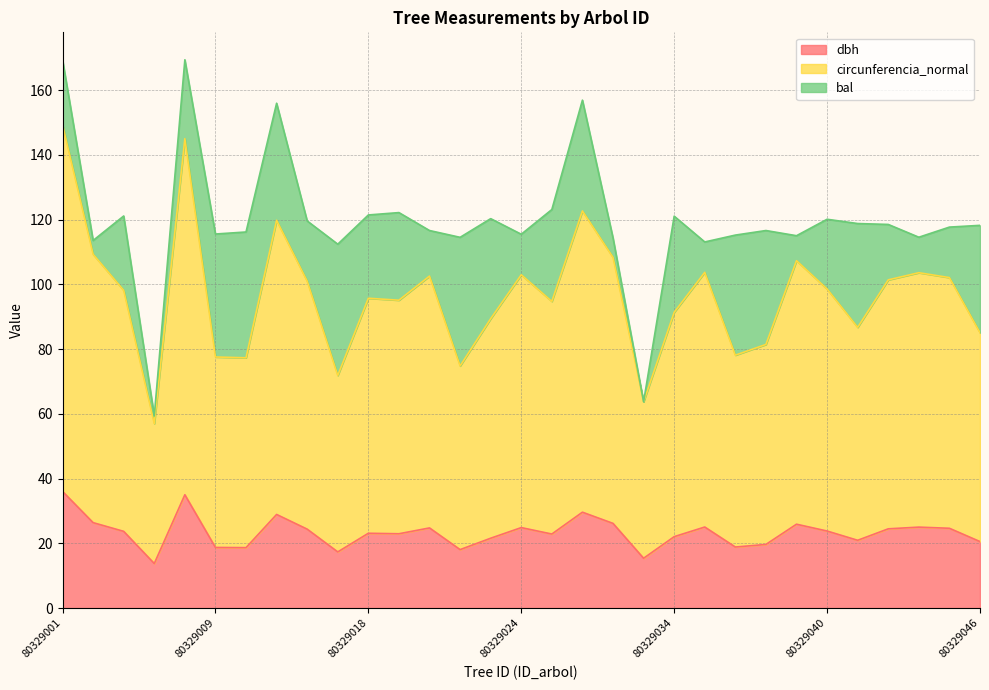

At how many categories does at least one series exceed 84?

23